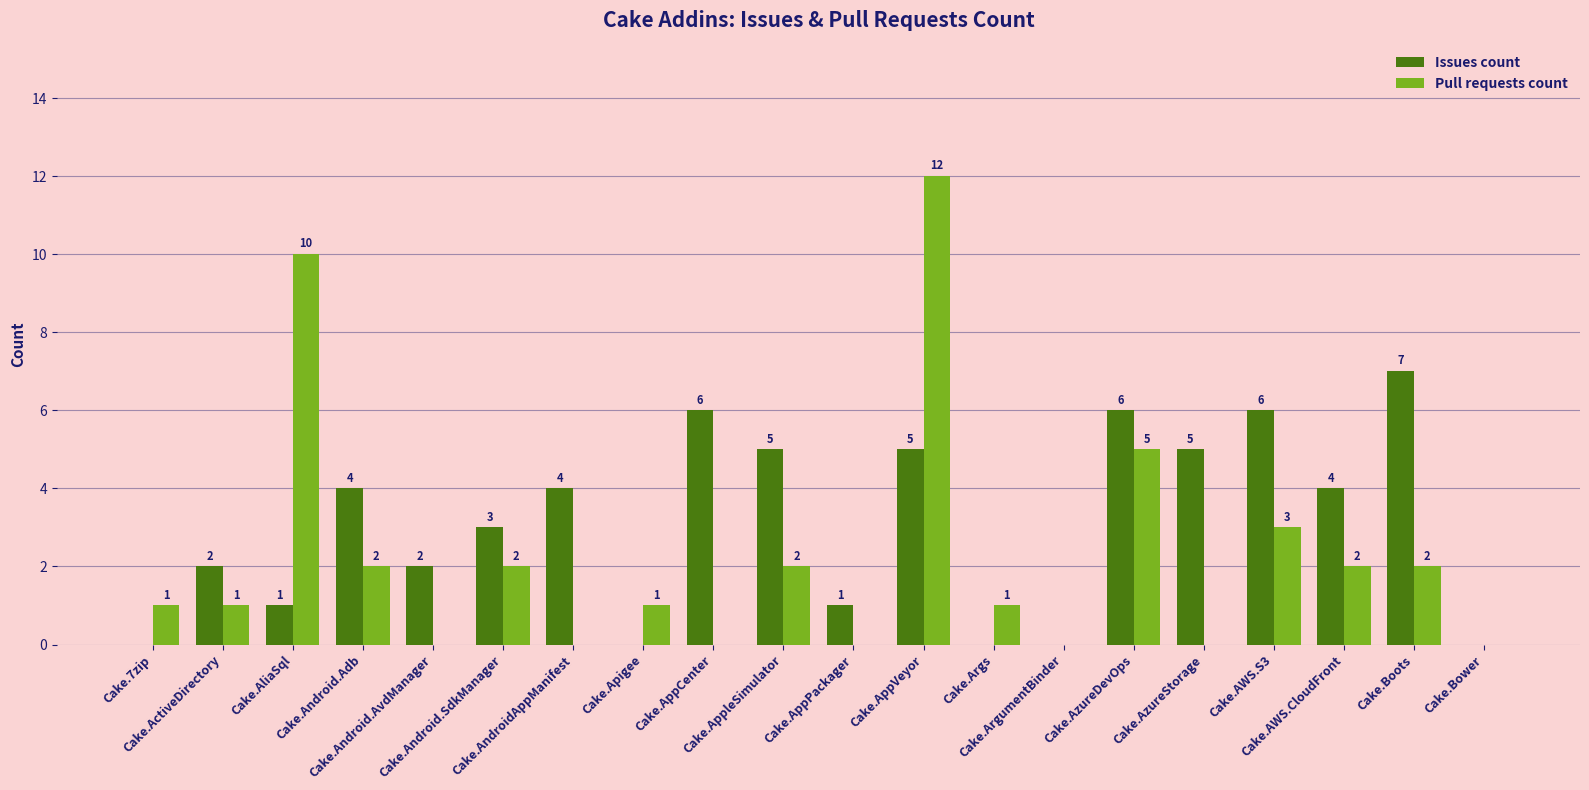

What is the highest value of the Issues count series?

7